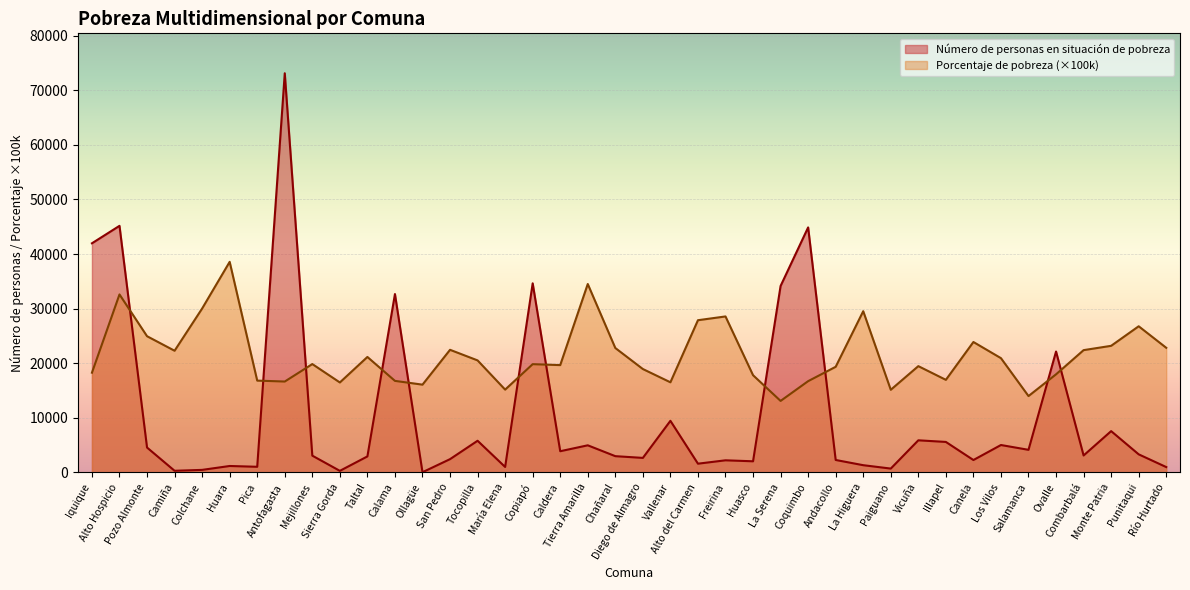

Where is Número de personas en situación de pobreza nearest to the value 36573?

Copiapó